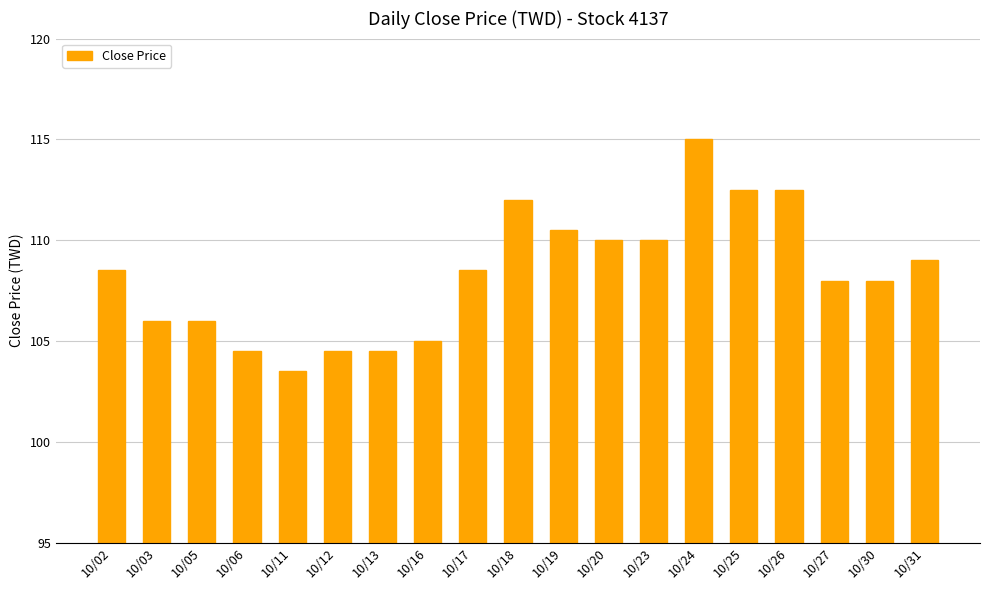

Reading left to right, extract all data points from this chart.

10/02=108.5	10/03=106.0	10/05=106.0	10/06=104.5	10/11=103.5	10/12=104.5	10/13=104.5	10/16=105.0	10/17=108.5	10/18=112.0	10/19=110.5	10/20=110.0	10/23=110.0	10/24=115.0	10/25=112.5	10/26=112.5	10/27=108.0	10/30=108.0	10/31=109.0